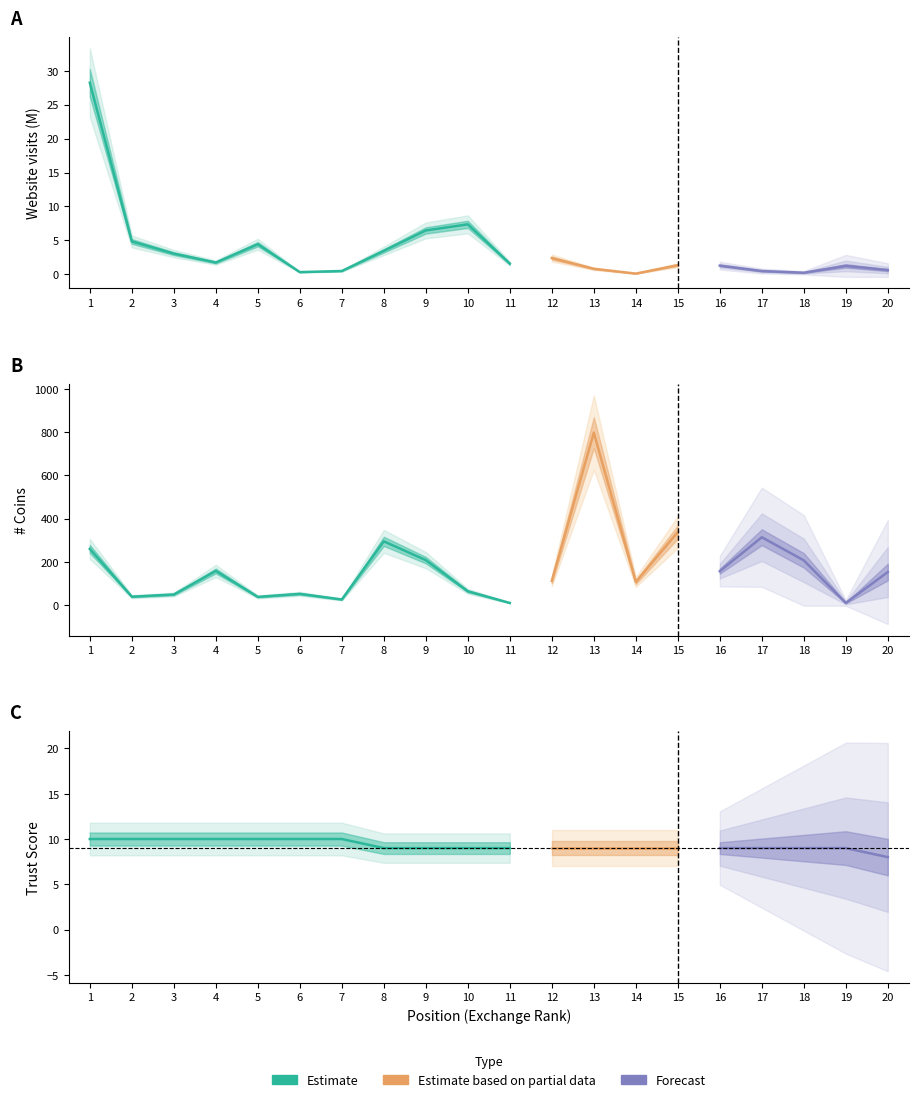

Reading left to right, list all the values displayed in this chart.

Website visits (M): 28.2	4.9	3.1	1.8	4.4	0.3	0.5	3.5	6.5	7.4	1.6
# Coins: 260.0	39.0	49.0	158.0	38.0	52.0	26.0	295.0	208.0	64.0	10.0
Trust Score: 10.0	10.0	10.0	10.0	10.0	10.0	10.0	9.0	9.0	9.0	9.0